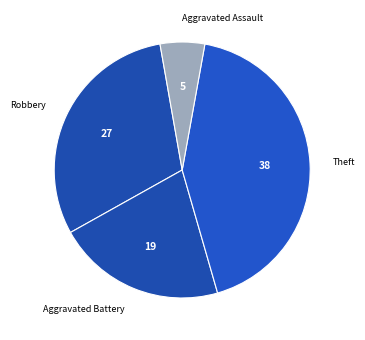

Rank the categories by value from lowest to highest.

Aggravated Assault, Aggravated Battery, Robbery, Theft